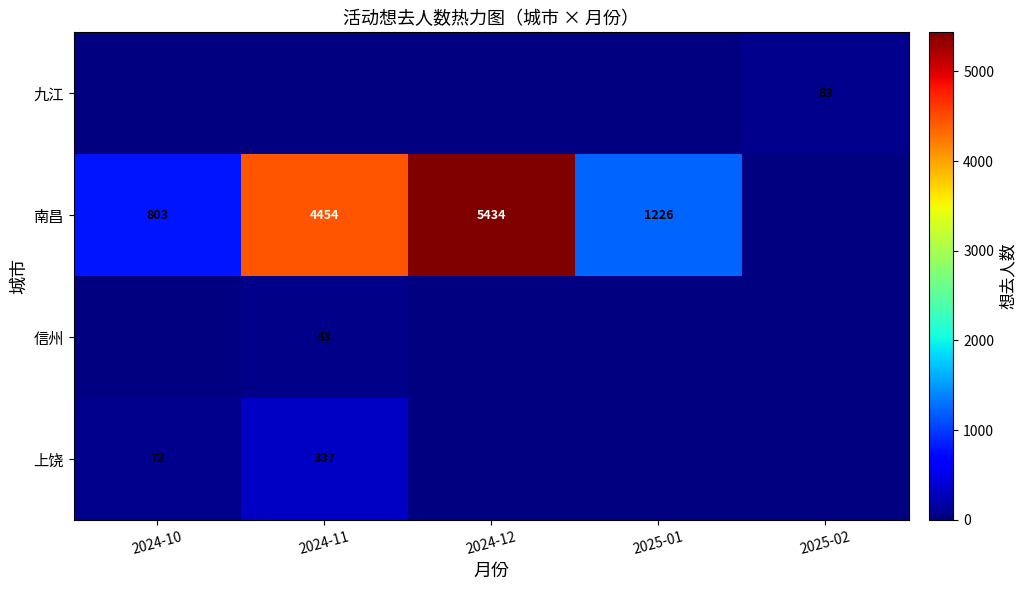

The value of 南昌 at 2024-11 is 6743. True or false?

False